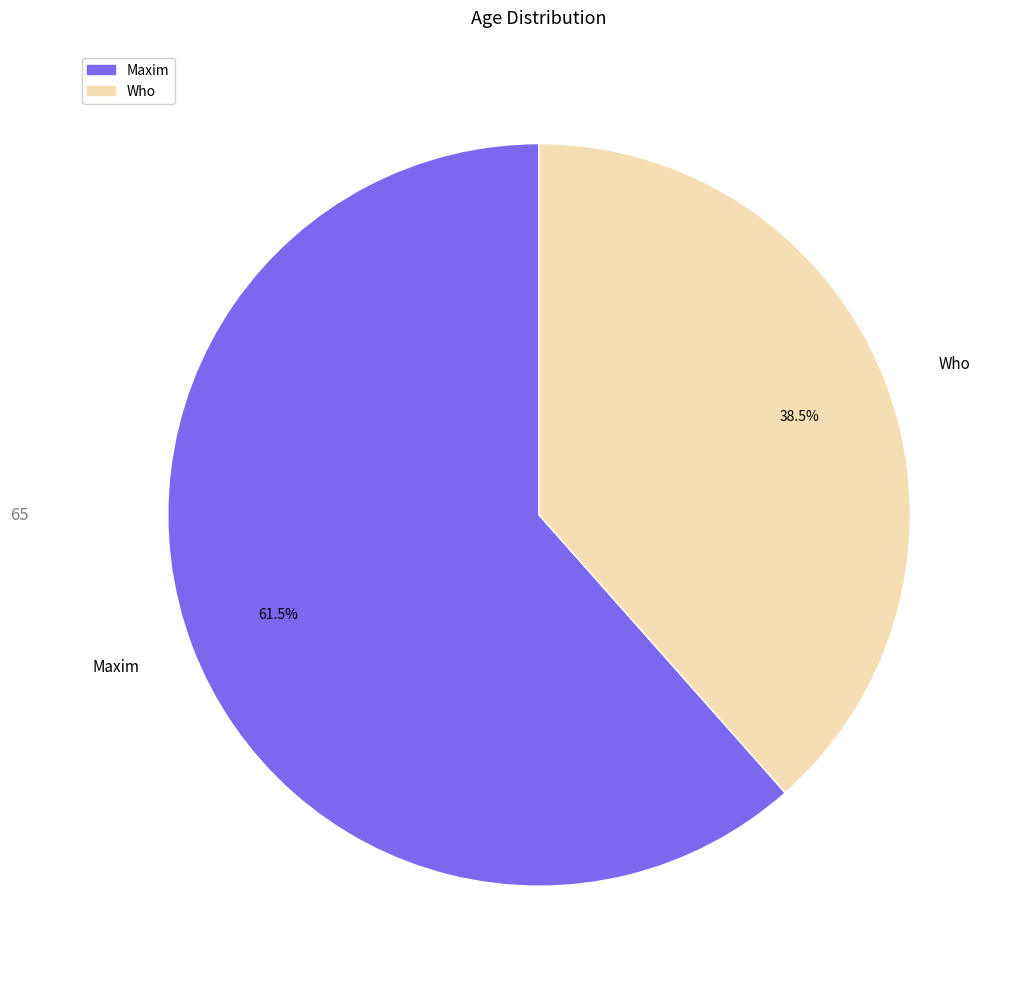

Which category has the smallest portion of the pie?

Who